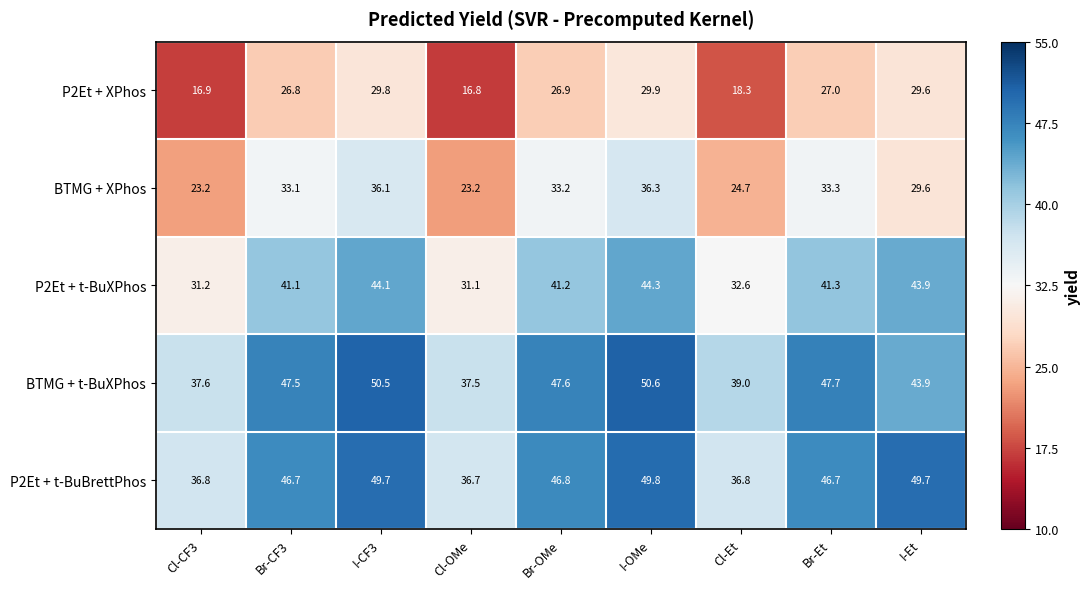

At which category does the chart reach its peak across all series?

I-OMe